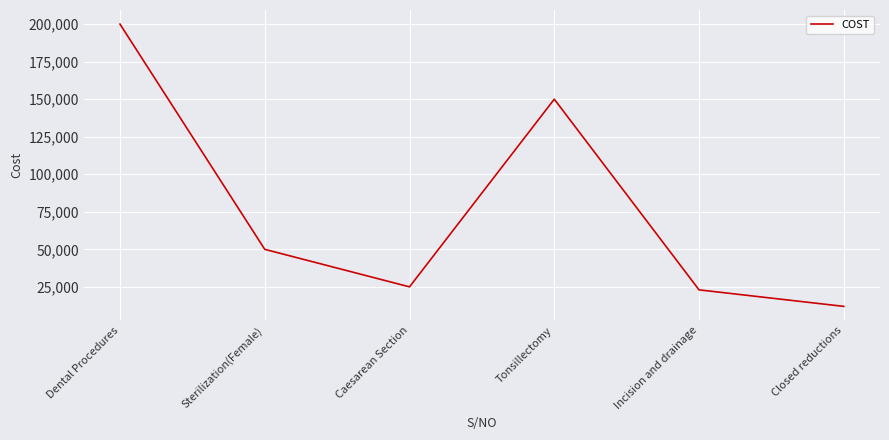

Which category has the highest value across all series?

Dental Procedures